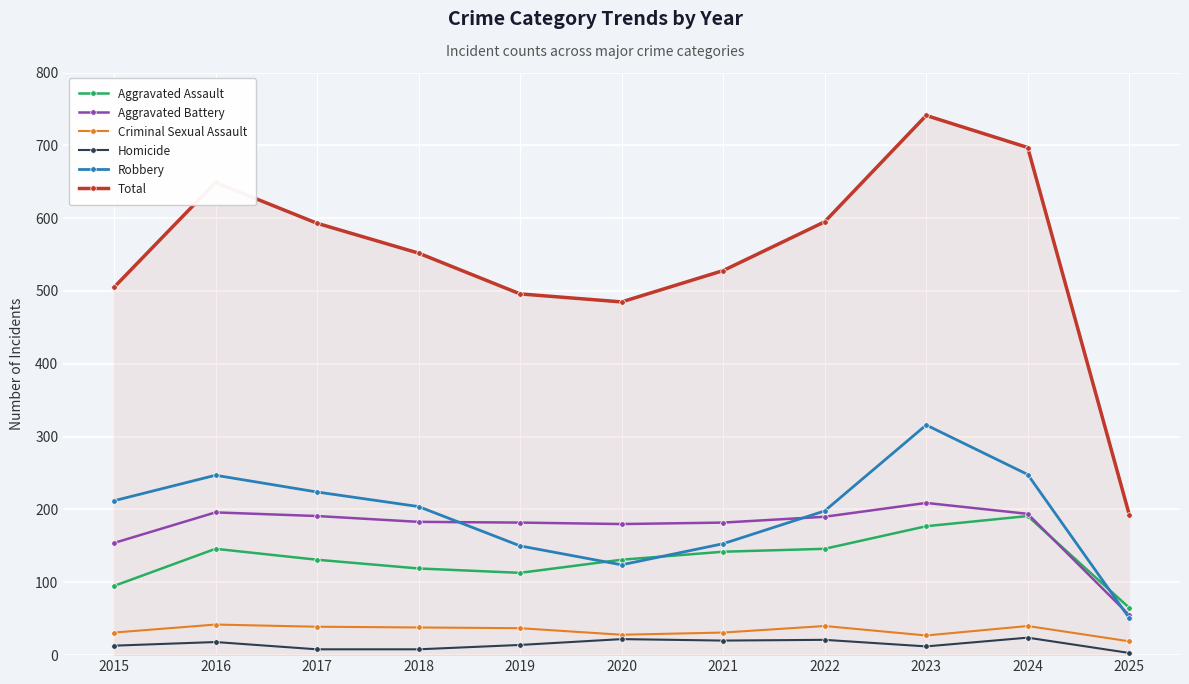

True or false: Aggravated Assault has more than 0 interior local peaks.

True